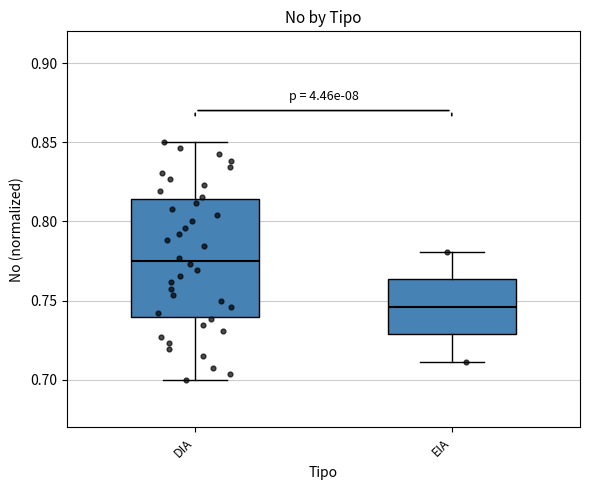

Reading left to right, read every box against the y-axis: the position of its median line, the range the box covers, and the ends of its whiskers. The values are not printed on the chart, so give them approximately, as read against the axis.

DIA: median 0.775, box 0.740 to 0.815, whiskers 0.700 to 0.850
EIA: median 0.745, box 0.730 to 0.765, whiskers 0.710 to 0.780